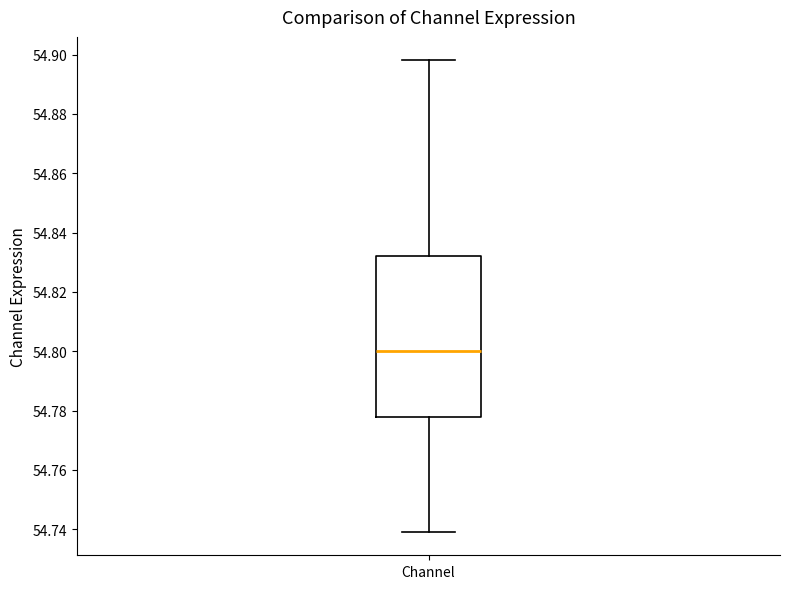

Where does the upper whisker of the box for Channel end on the y-axis? The values are not printed on the chart, so give them approximately, as read against the axis.

54.898